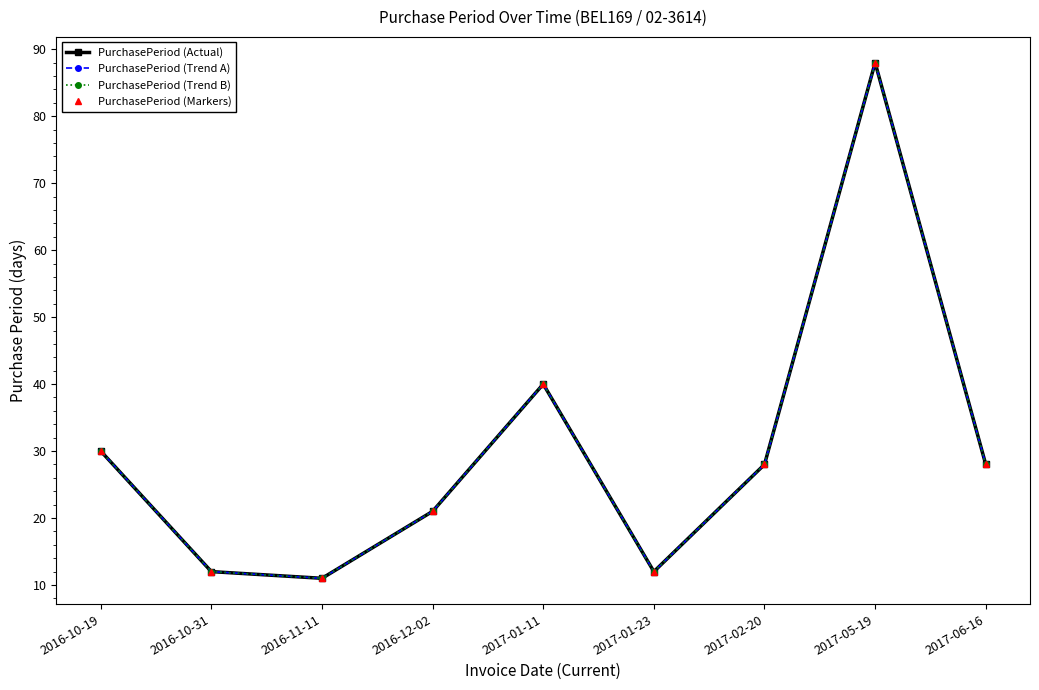

True or false: PurchasePeriod (Trend B) and PurchasePeriod (Markers) intersect in this chart.

False